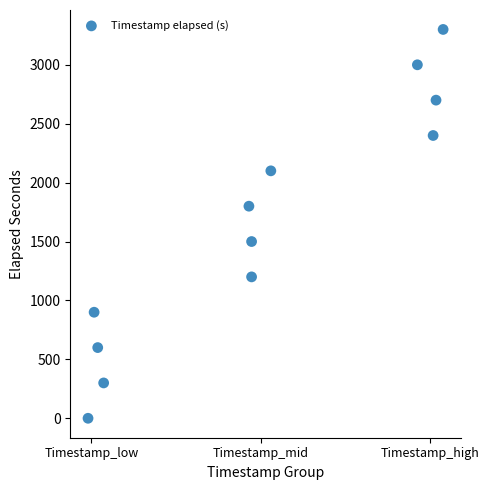

What is the range of Y values (max minus min)?

3300